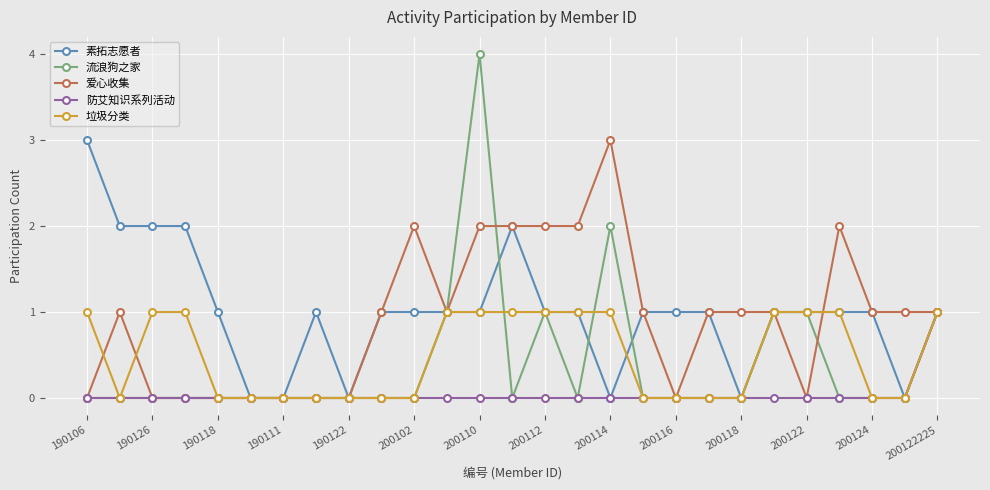

Which series has the widest spread of values?

流浪狗之家